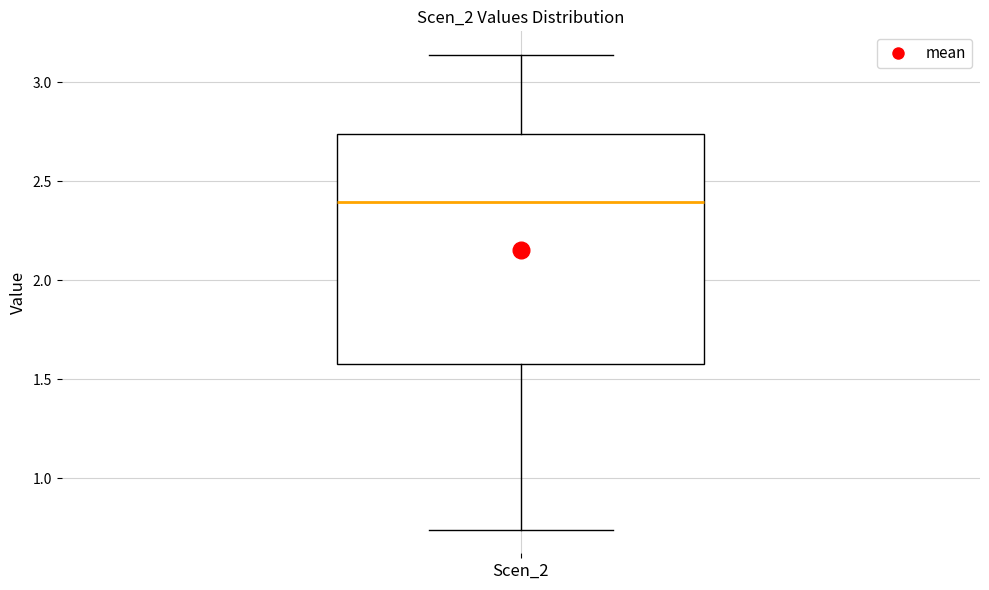

Where does the lower whisker of the box for Scen_2 end on the y-axis? The values are not printed on the chart, so give them approximately, as read against the axis.

0.75